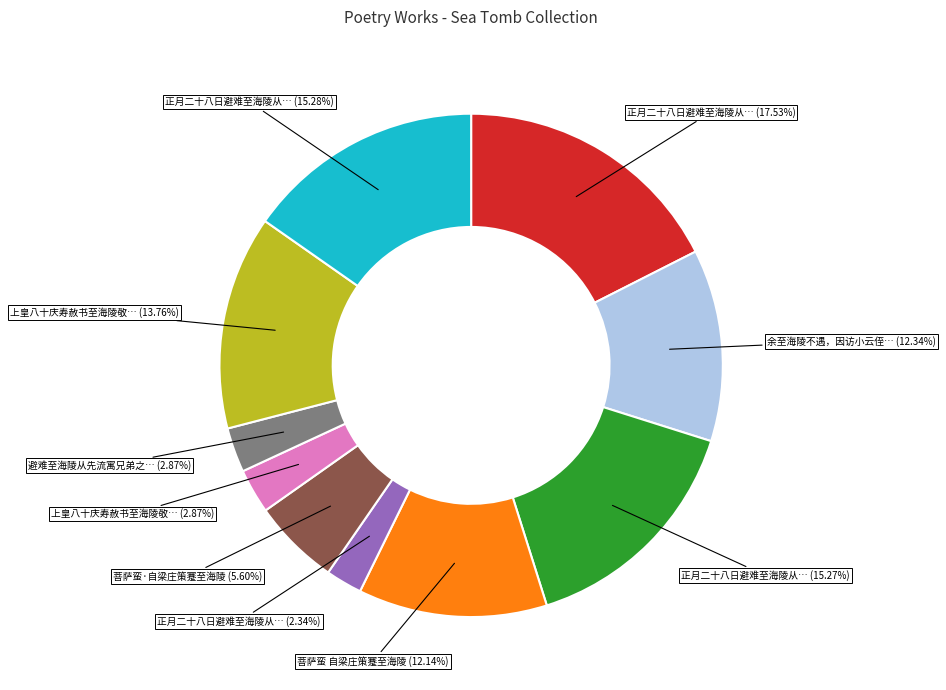

How many segments does this pie chart have?

10